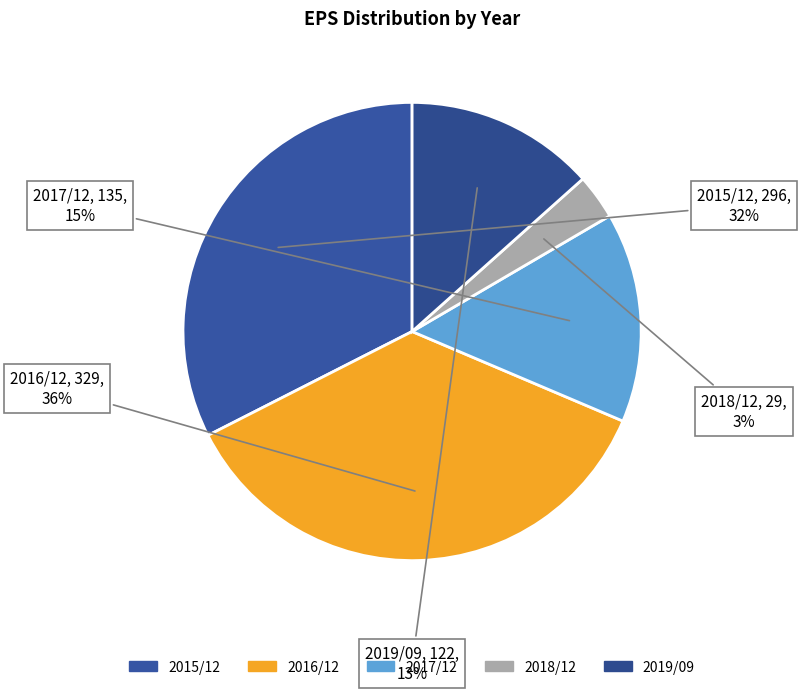

The 2017/12 slice represents 24% of the pie. True or false?

False